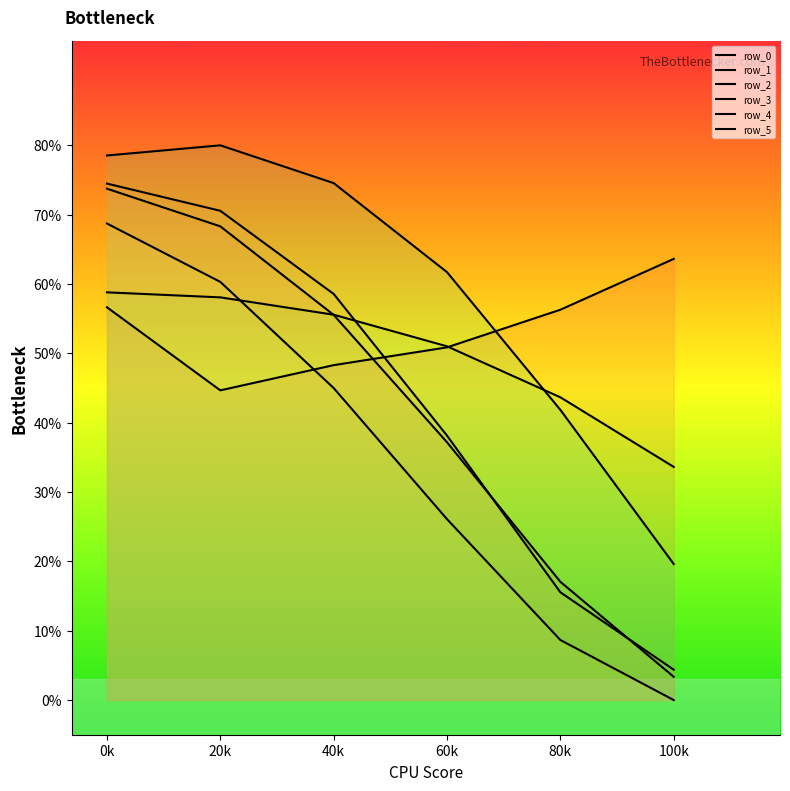

Which series has the widest spread of values?

row_1